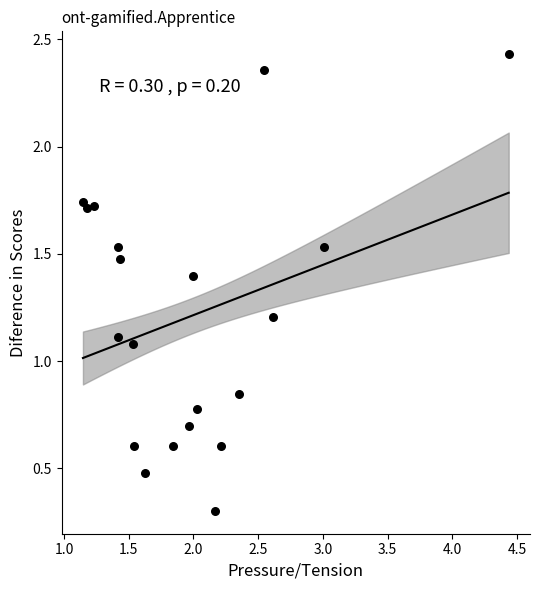

What is the range of Y values (max minus min)?

2.1